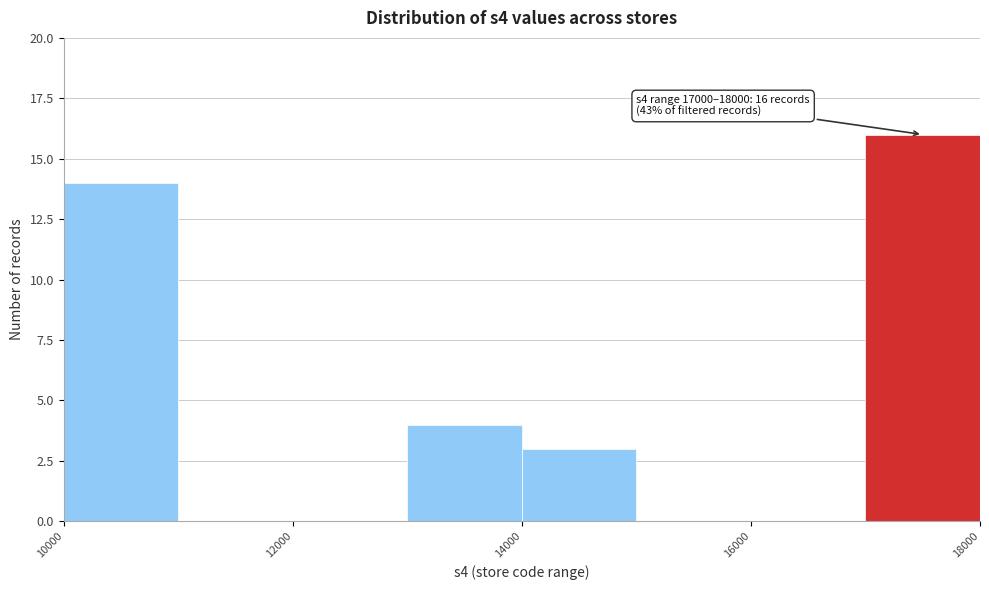

Which range on the x-axis has the tallest bar?

17000 to 18000